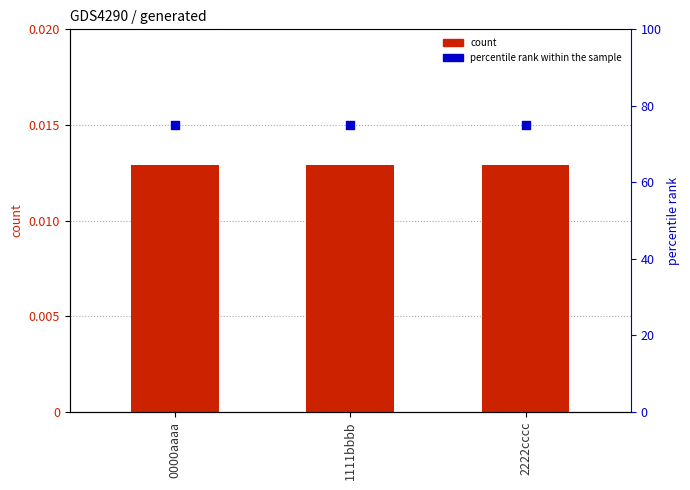

Is the value of generated at 2222cccc greater than the value of percentile rank within the sample at 1111bbbb?

No